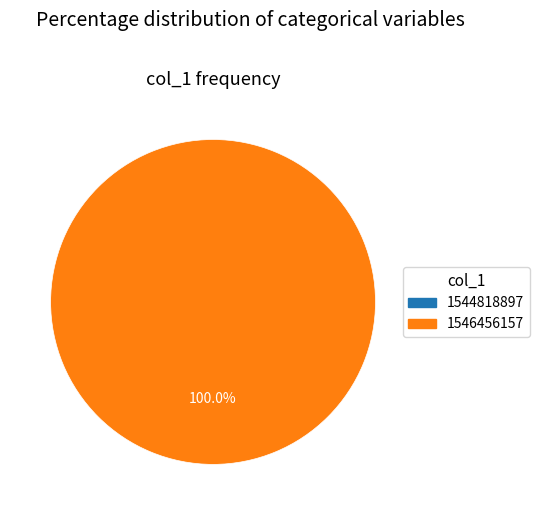

What is the total percentage of 1546456157 and 1544818897?

100.0%